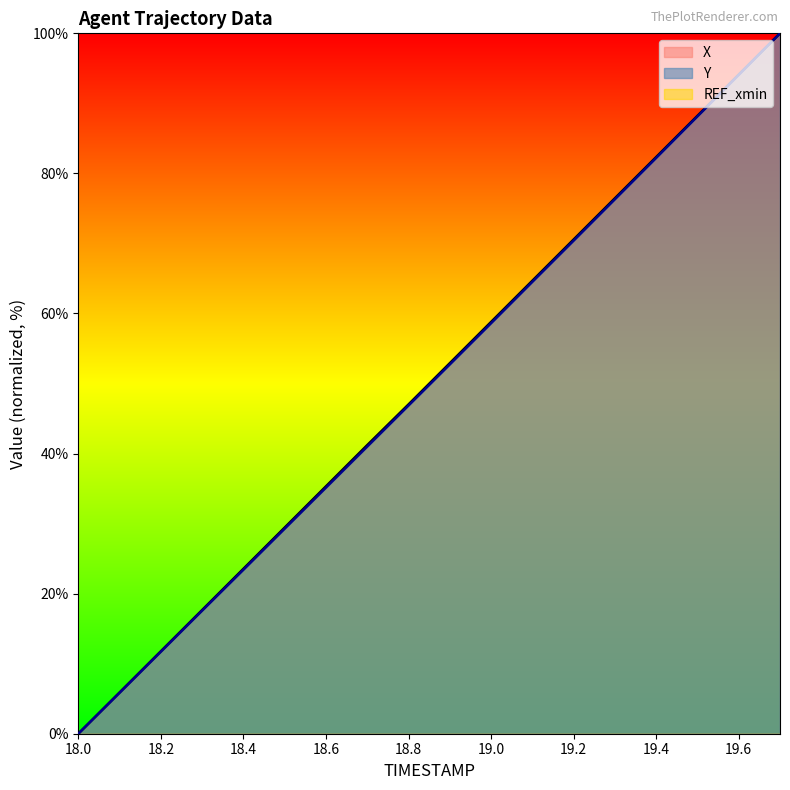

Which series has the largest total across all categories?

X